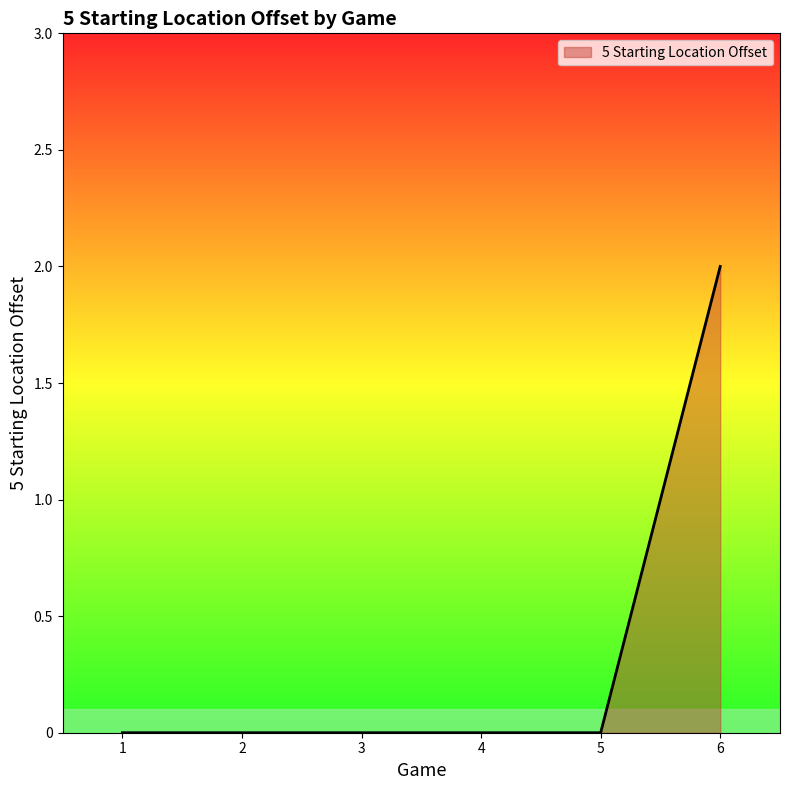

The value at 6 is 1. True or false?

False